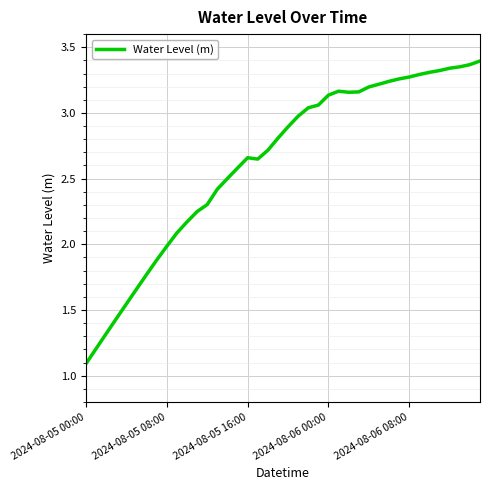

What is the difference between the maximum and minimum values?

2.3